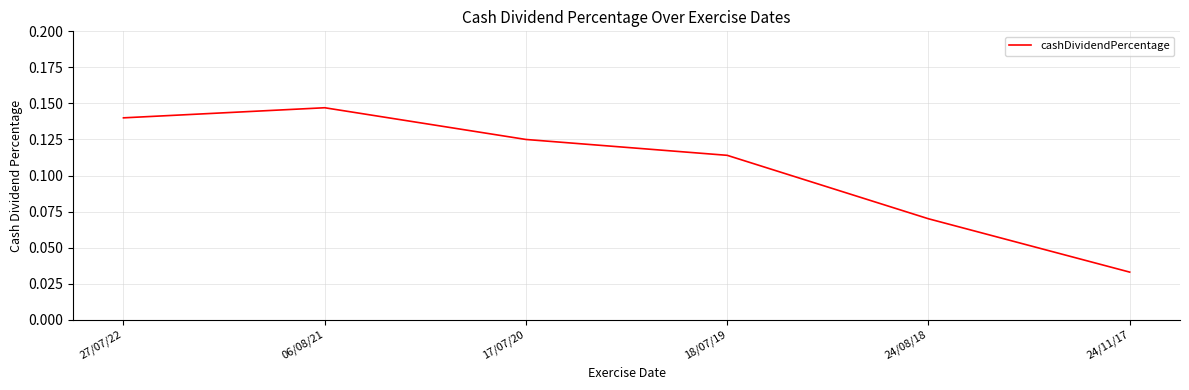

At which category does the chart reach its minimum across all series?

24/11/17